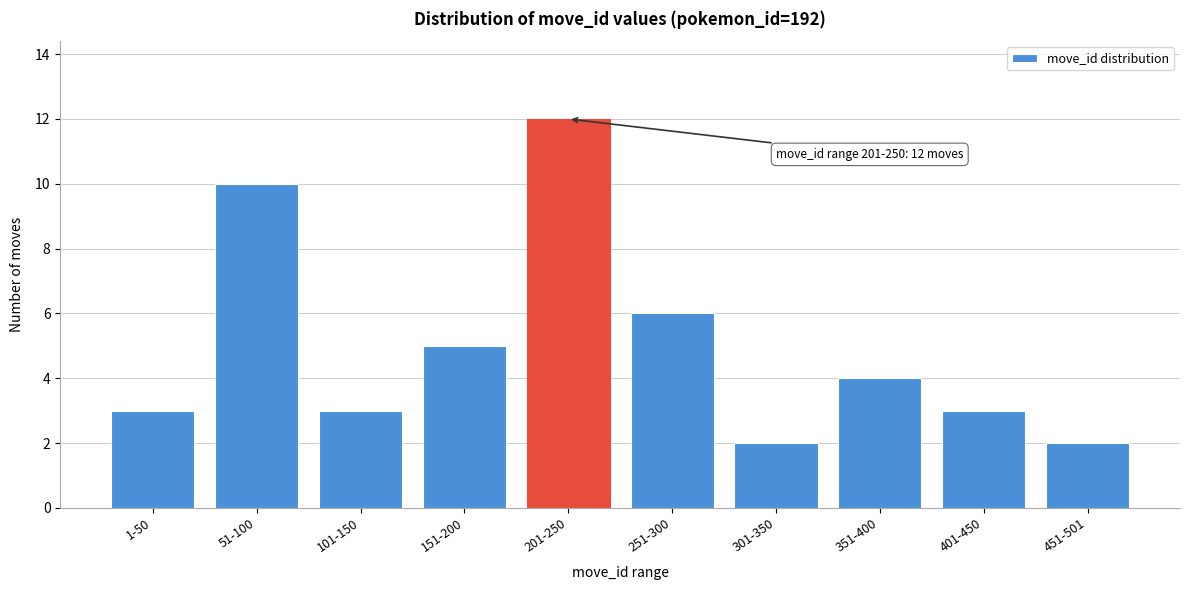

Reading left to right, list all the values displayed in this chart.

1-50=3	51-100=10	101-150=3	151-200=5	201-250=12	251-300=6	301-350=2	351-400=4	401-450=3	451-501=2